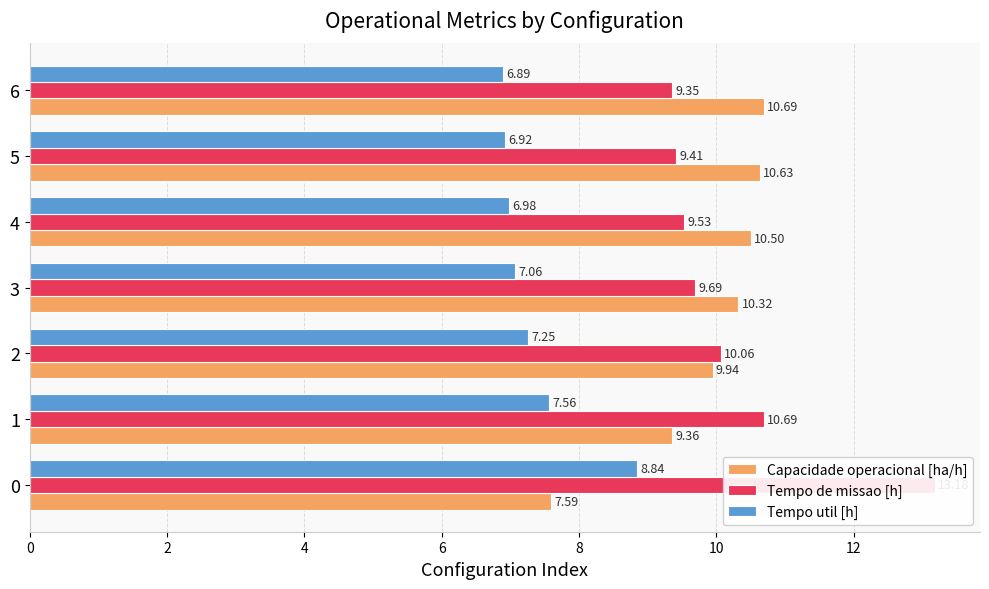

Reading left to right, transcribe all the data shown in this chart.

Capacidade operacional [ha/h]: 7.6	9.4	9.9	10.3	10.5	10.6	10.7
Tempo de missao [h]: 13.2	10.7	10.1	9.7	9.5	9.4	9.3
Tempo util [h]: 8.8	7.6	7.2	7.1	7.0	6.9	6.9